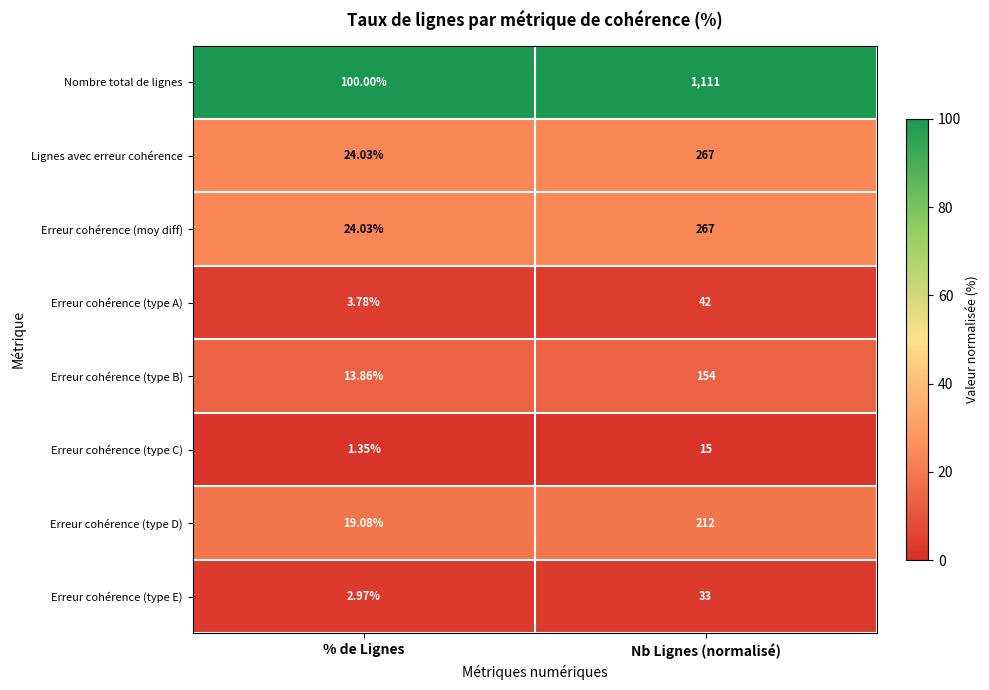

Is the value of Erreur cohérence (type E) at Nb Lignes (normalisé) greater than the value of Lignes avec erreur cohérence at Nb Lignes (normalisé)?

No